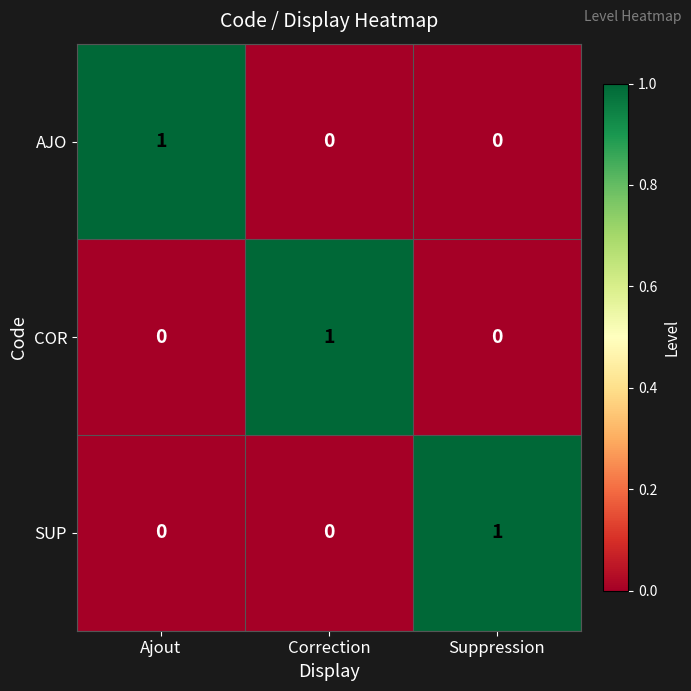

Is the value of AJO at Ajout greater than the value of SUP at Ajout?

Yes